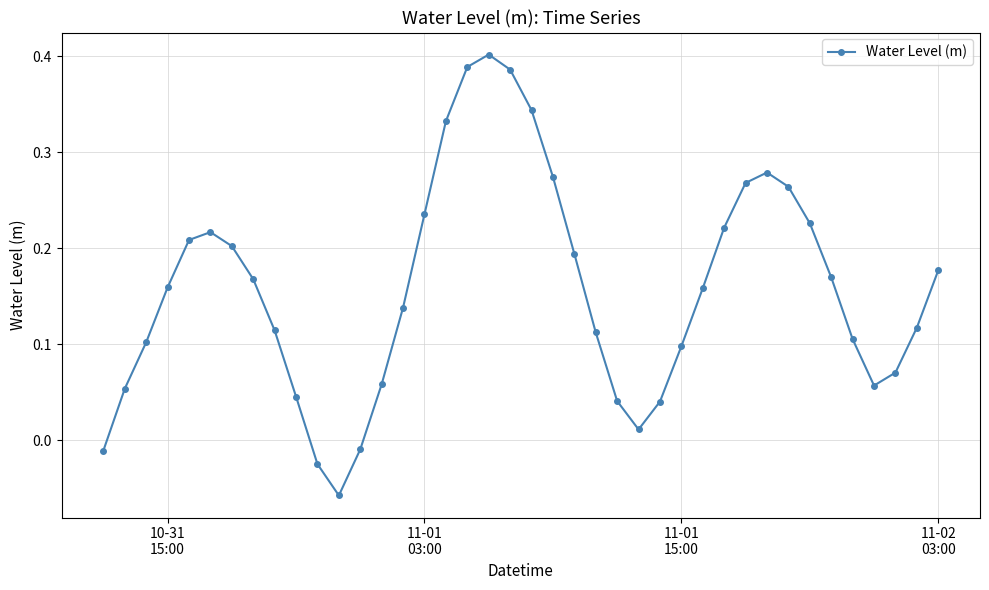

What is the difference between the maximum and minimum values?

0.5